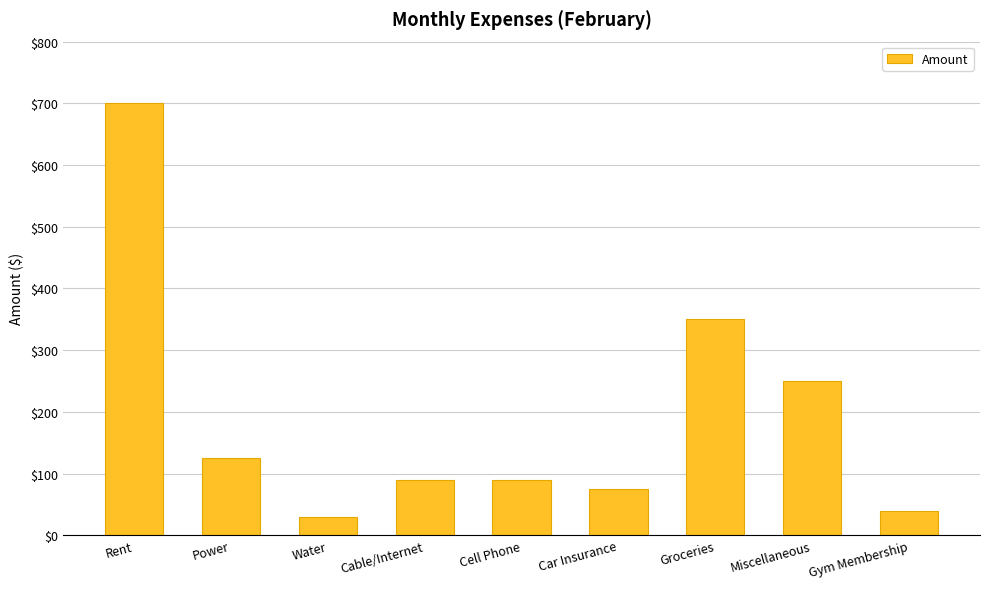

How many data points are less than 90?

3